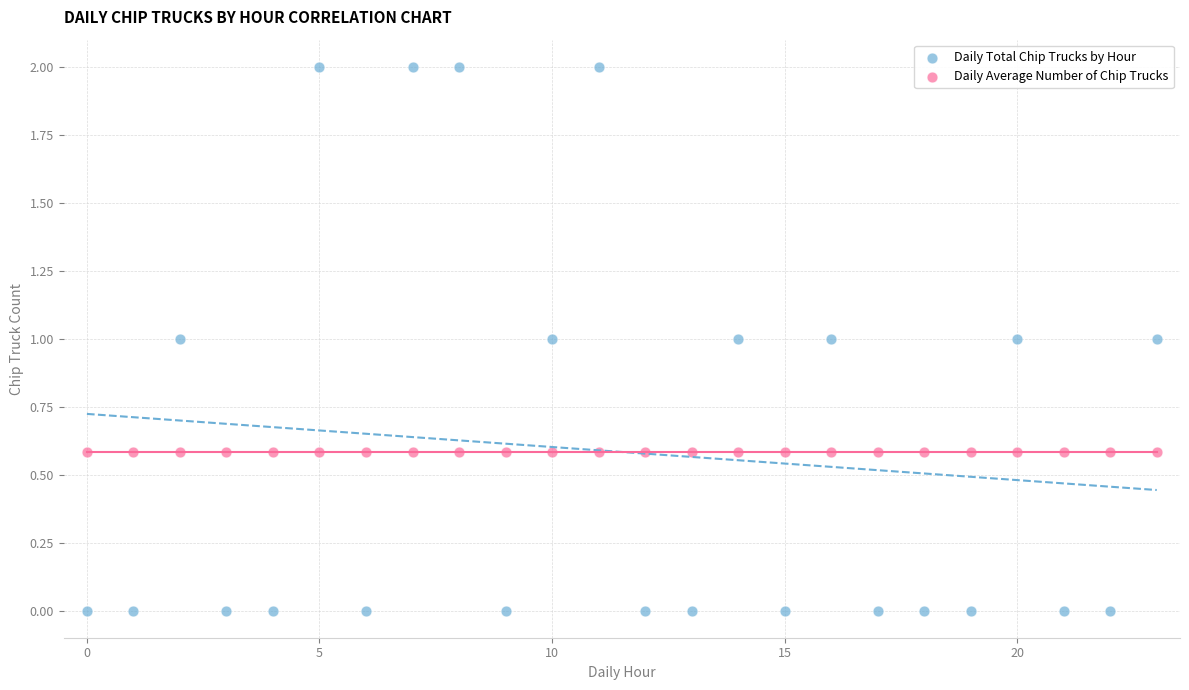

Which series contains the lowest Y value?

Daily Total Chip Trucks by Hour